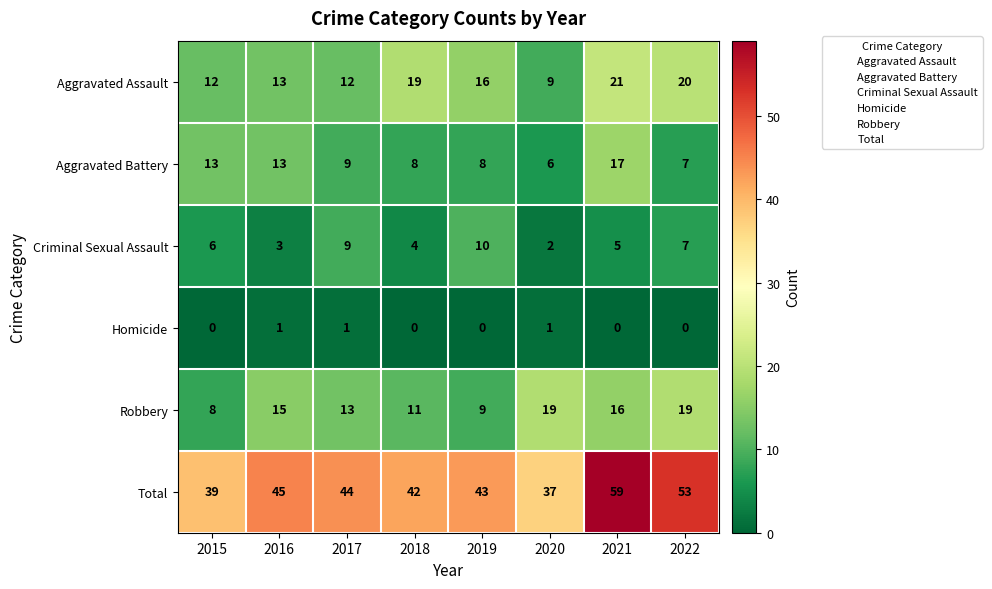

At which category is the sum across all series the highest?

2021